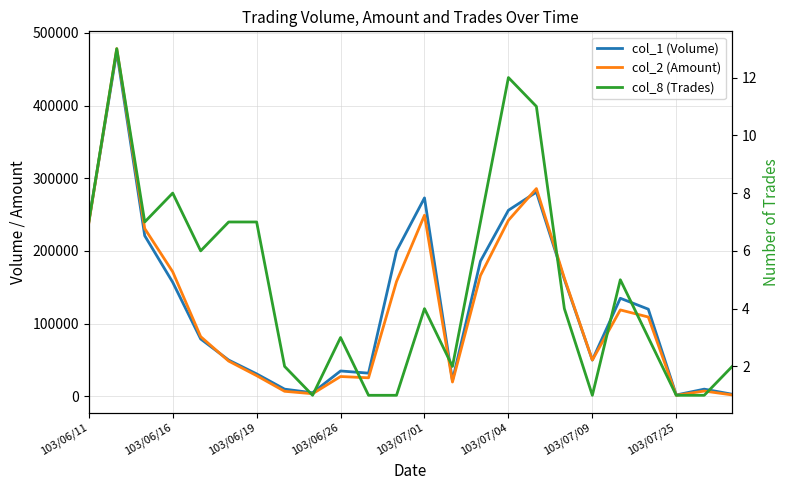

What is the label of the 3rd point from the right?

103/07/25